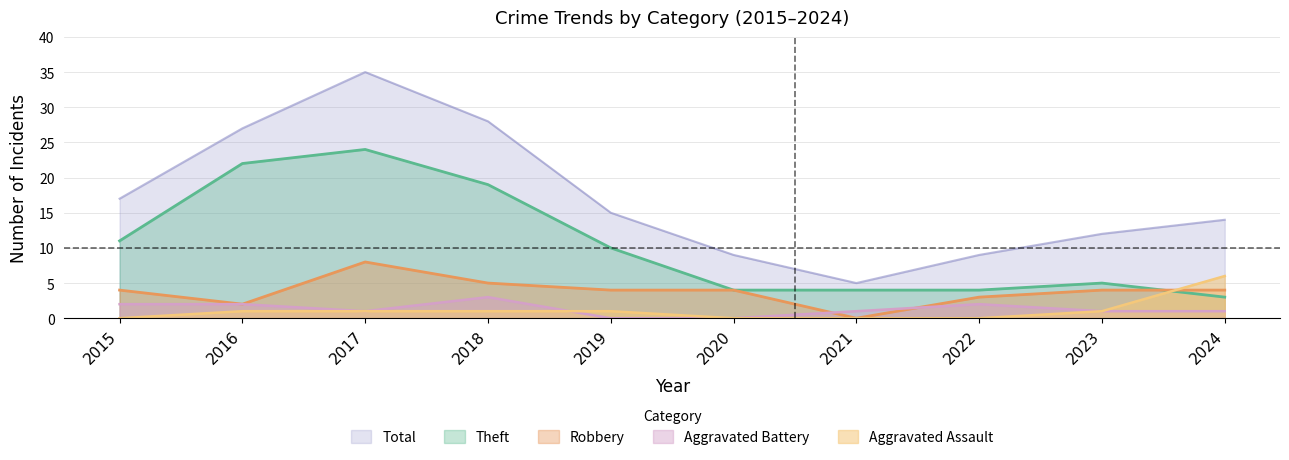

Which series changed the most between 2016 and 2022?

Theft